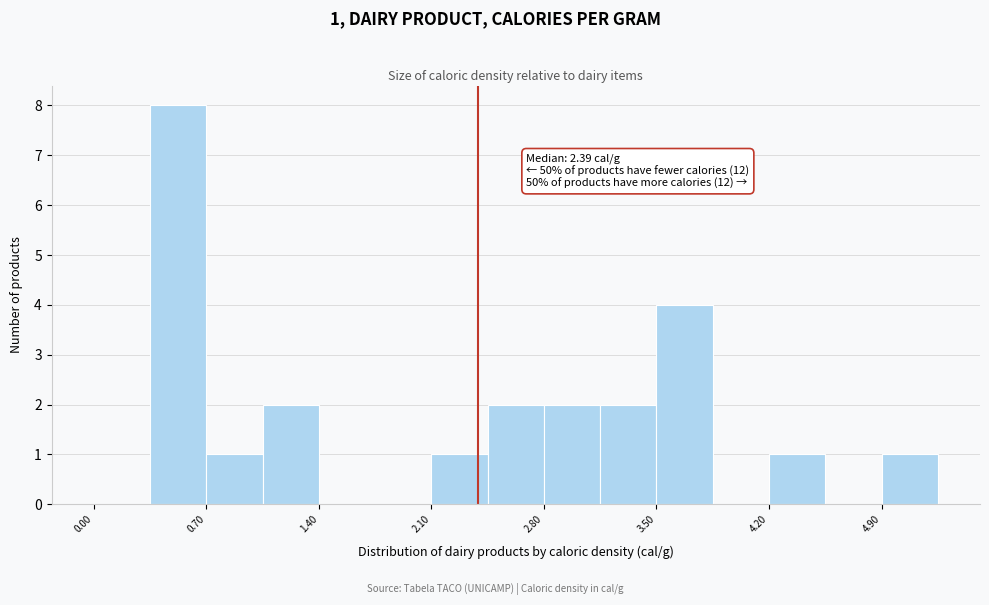

Around what value on the x-axis is the tallest bar? Give the approximate position of its centre, as read against the axis.

0.5